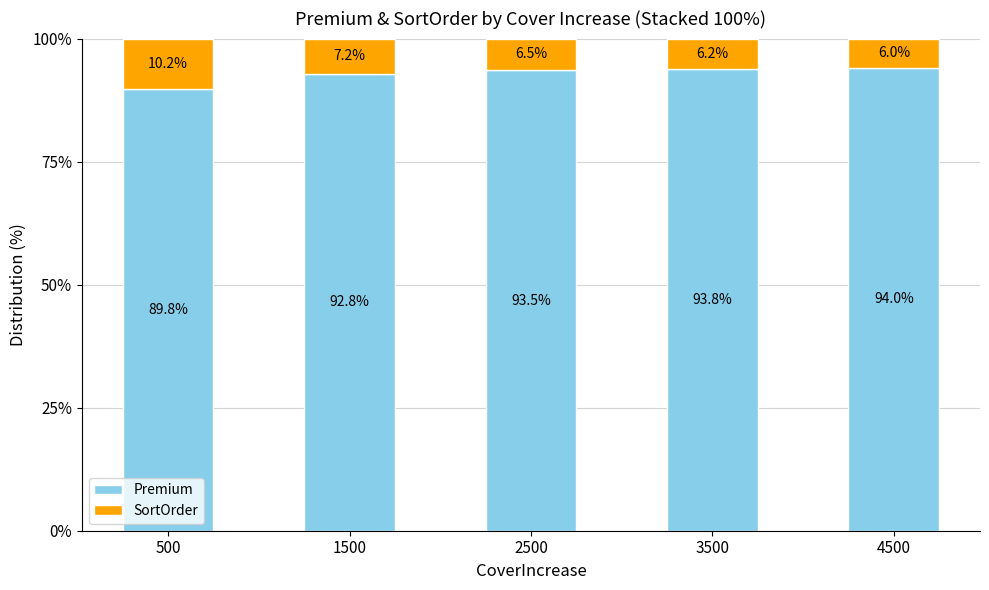

At which label does Premium reach its peak?

4500